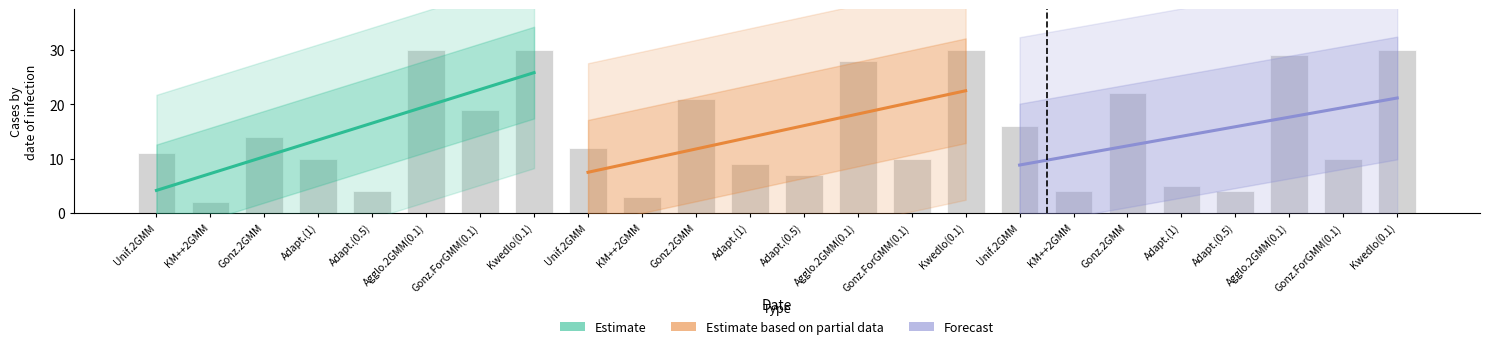

Is it true that rank8 equals -10 at Adapt.(1)?

False